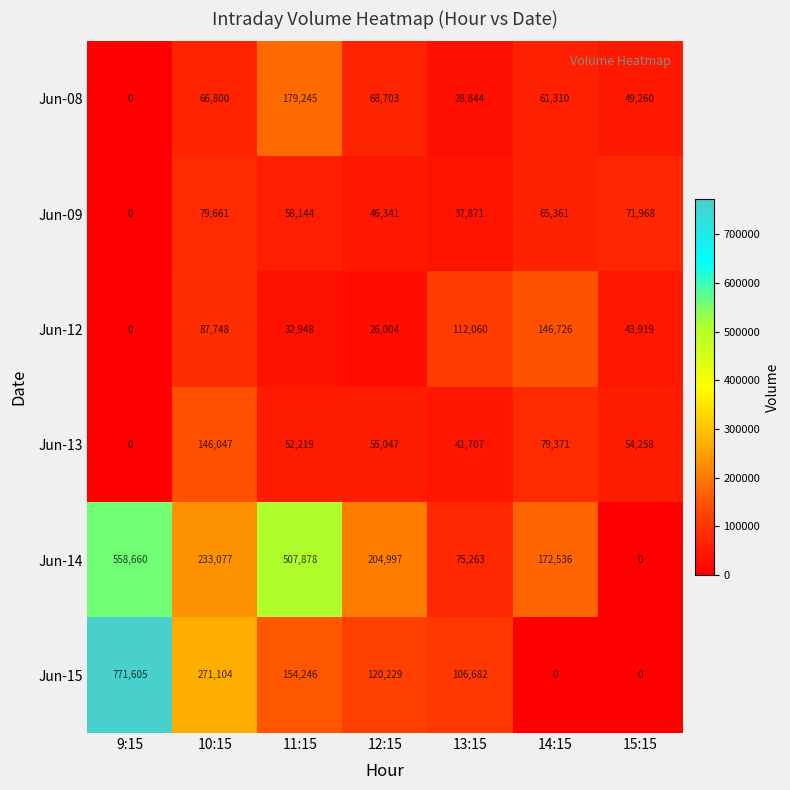

At which label does Jun-13 reach its peak?

10:15